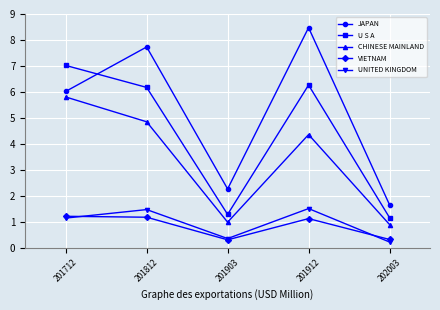

What is the total value across all series at 201912?

21.7